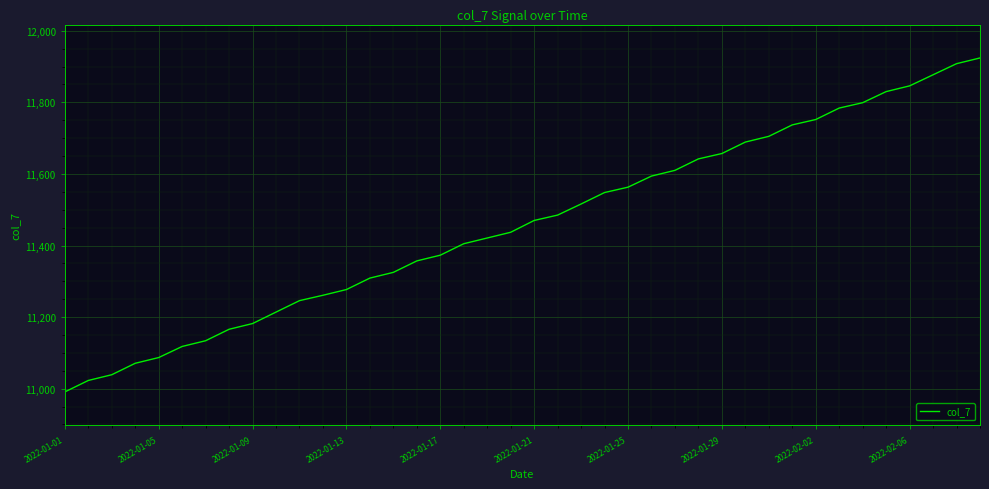

What is the maximum value shown in the chart?

11924